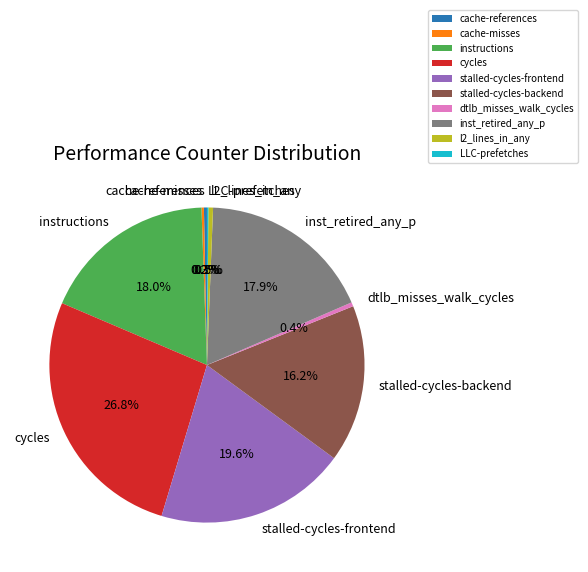

Does stalled-cycles-frontend represent more than half of the total?

No